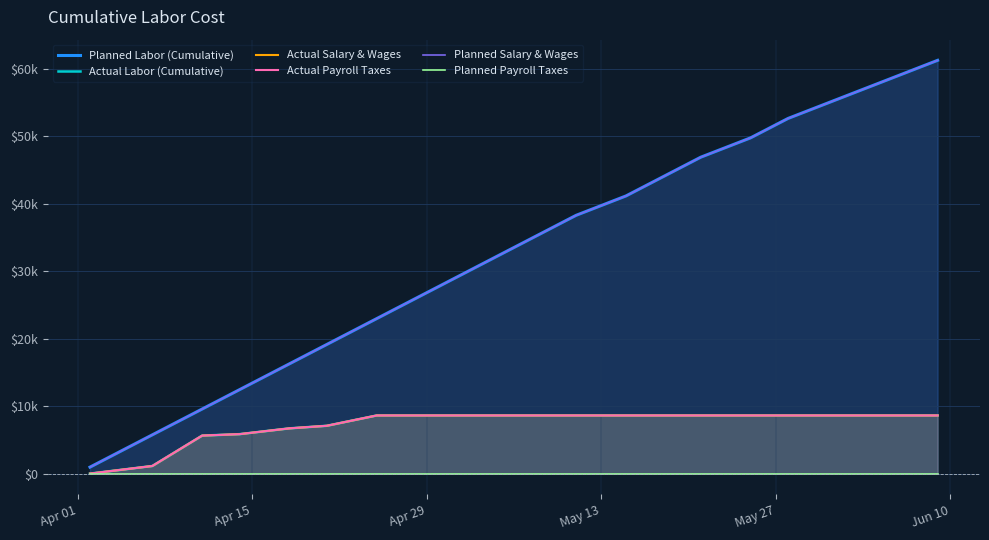

Rank the series by their maximum value, from highest to lowest.

Planned Labor (Cumulative), Planned Salary & Wages, Actual Labor (Cumulative), Actual Salary & Wages, Actual Payroll Taxes, Planned Payroll Taxes